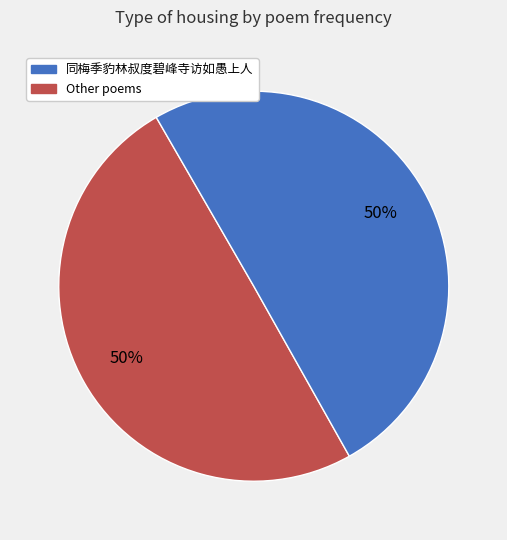

Count the number of slices in the pie.

2